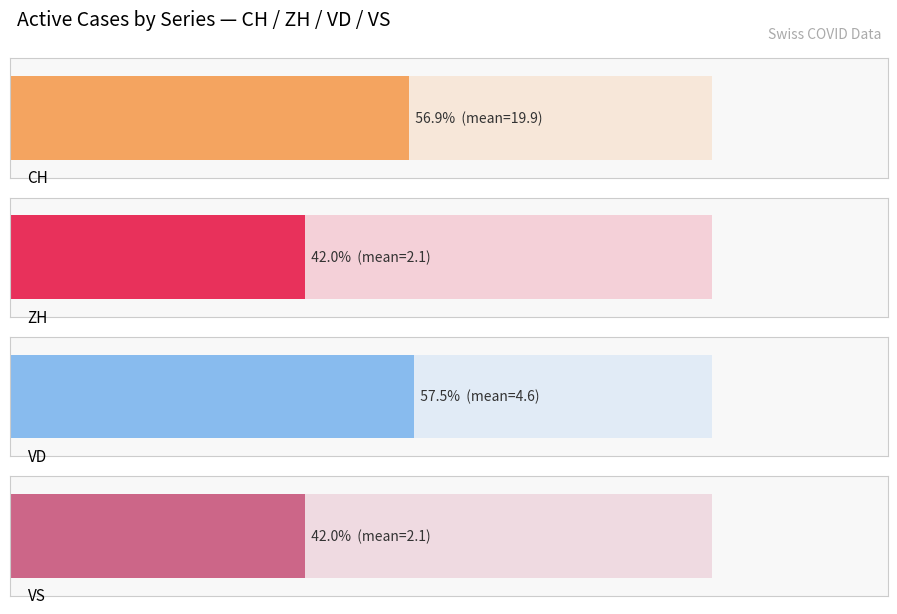

The VS series shows 1 at 2020-06-10. True or false?

False